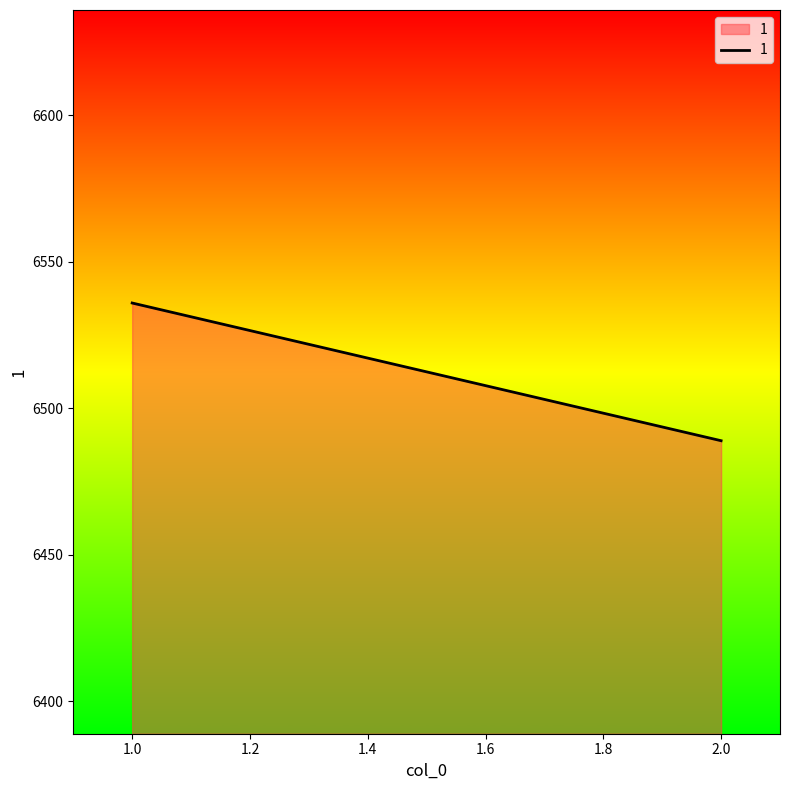

What is the average value?

6512